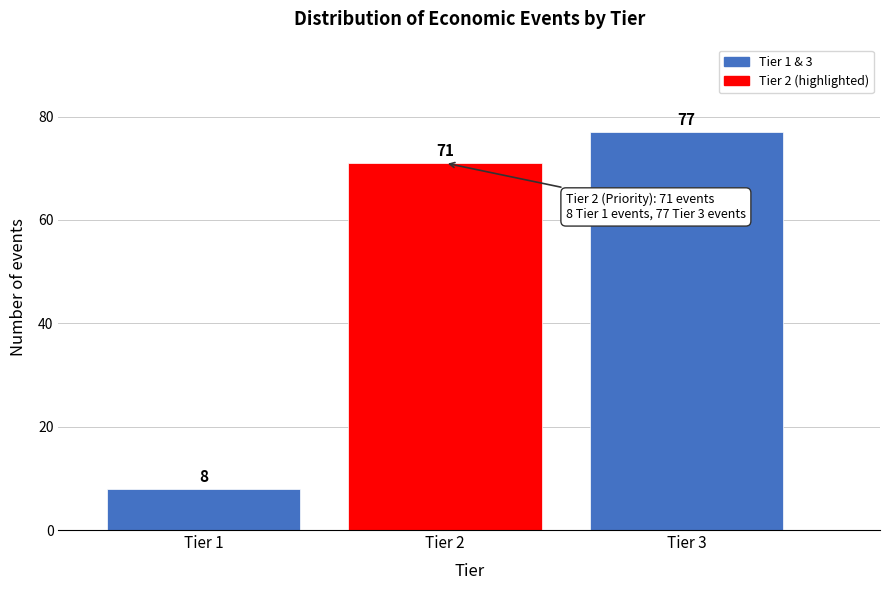

Reading left to right, transcribe all the data shown in this chart.

8	71	77